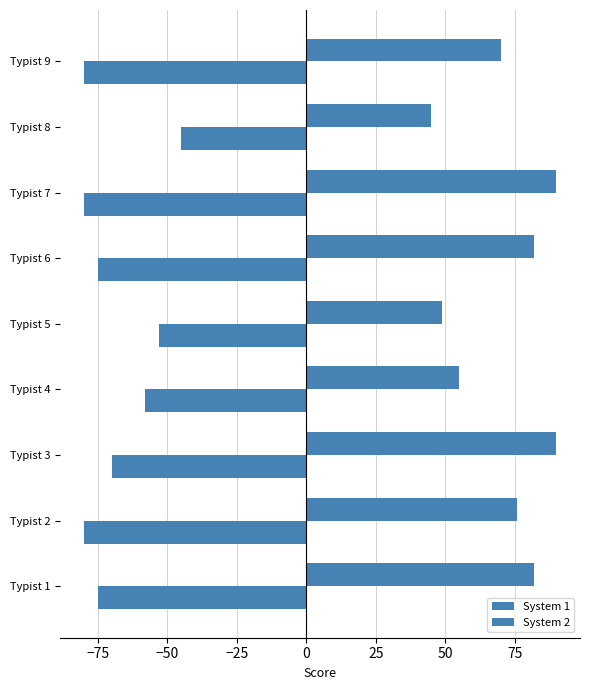

How many data points does each series have?

9